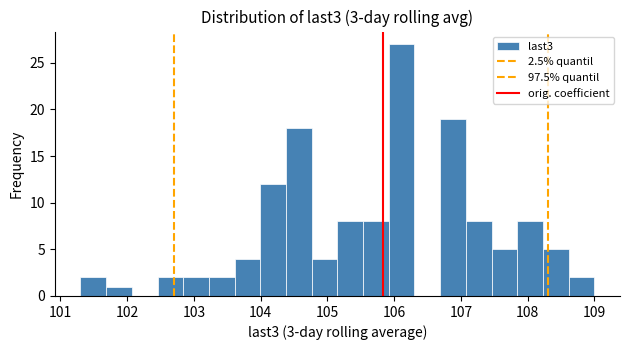

Around what value on the x-axis is the tallest bar? Give the approximate position of its centre, as read against the axis.

106.1